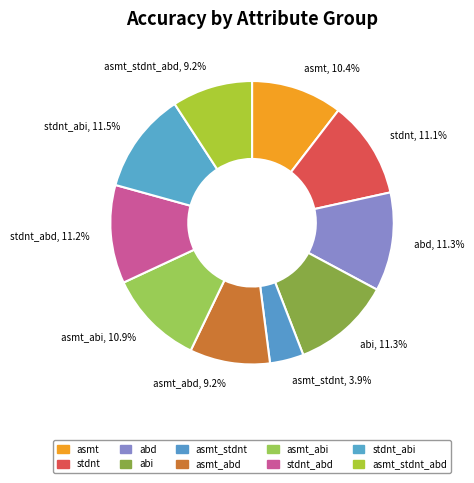

To the nearest percent, what is the difference between the largest and smallest slice percentages?

8%